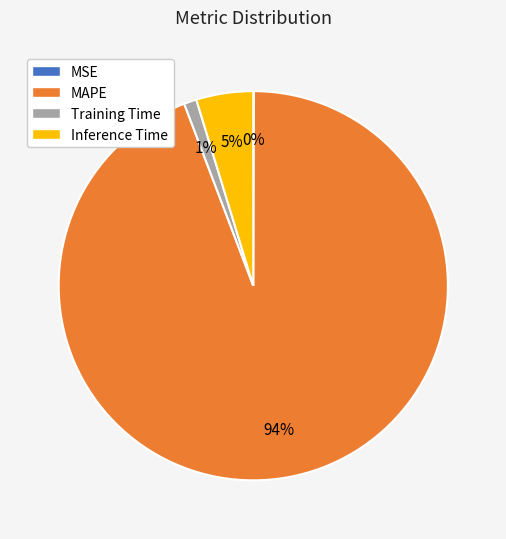

Is there a majority slice in this chart?

Yes